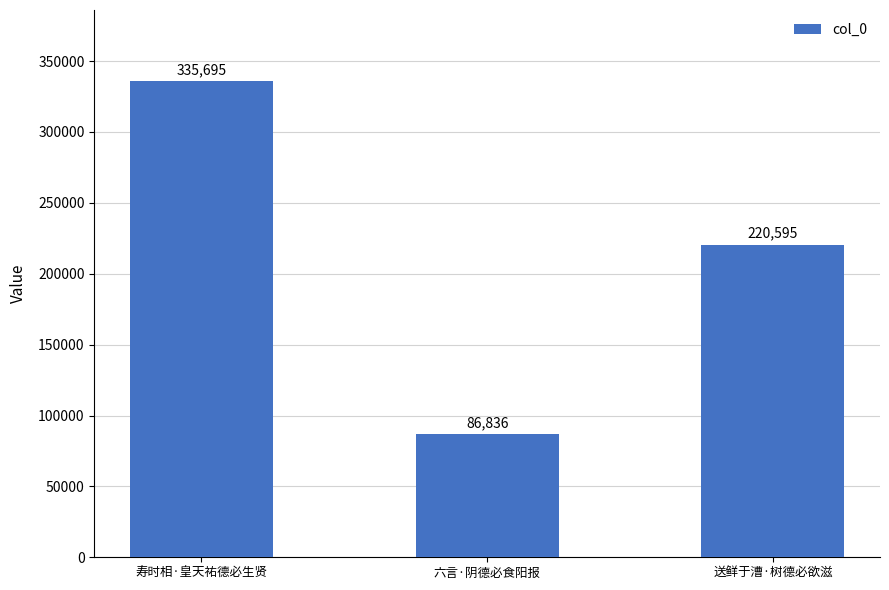

Reading left to right, transcribe all the data shown in this chart.

寿时相·皇天祐德必生贤=335695	六言·阴德必食阳报=86836	送鲜于漕·树德必欲滋=220595